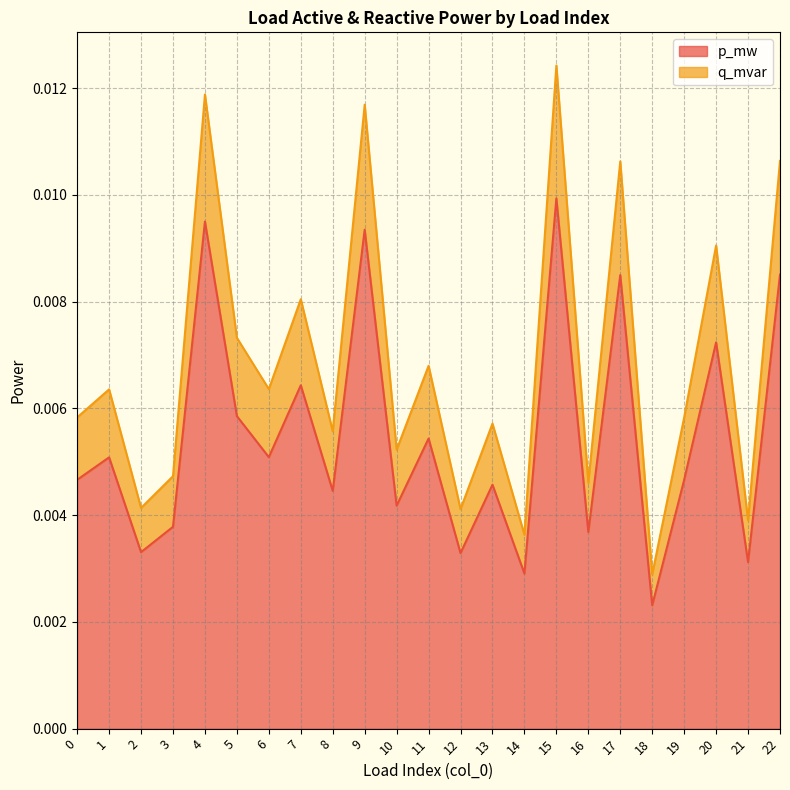

How many q_mvar values are between 0 and 1?

23